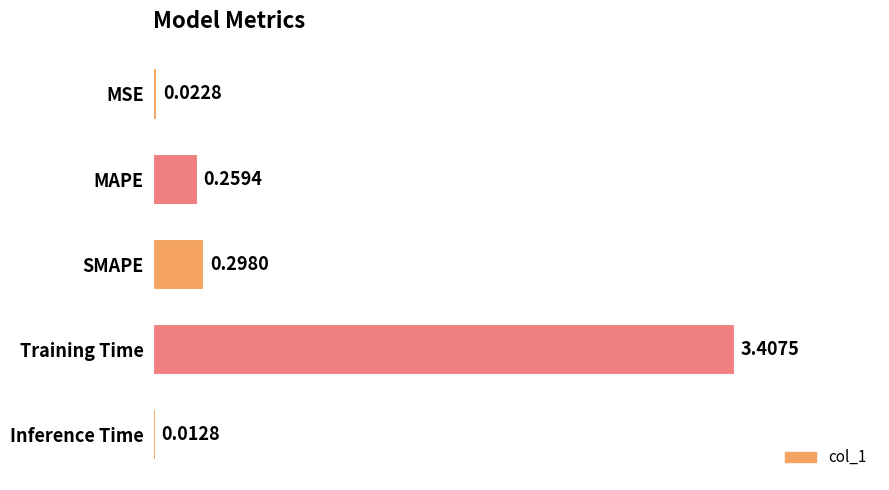

What is the average value?

0.8